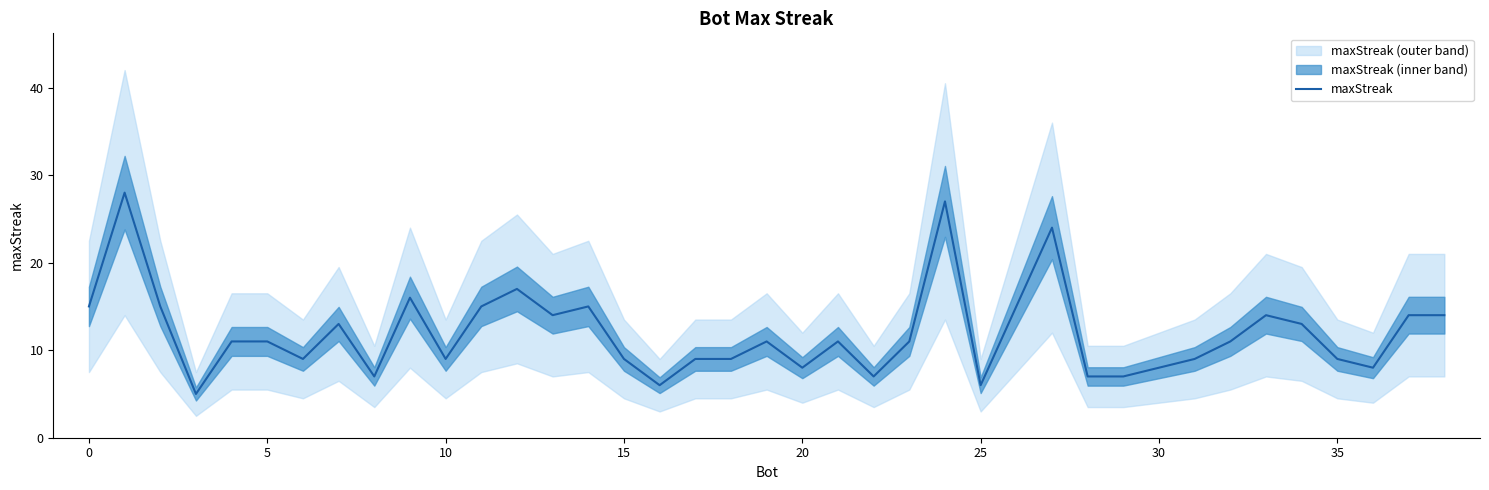

How many interior local valleys (lower than both neighbors) does the data have?

10